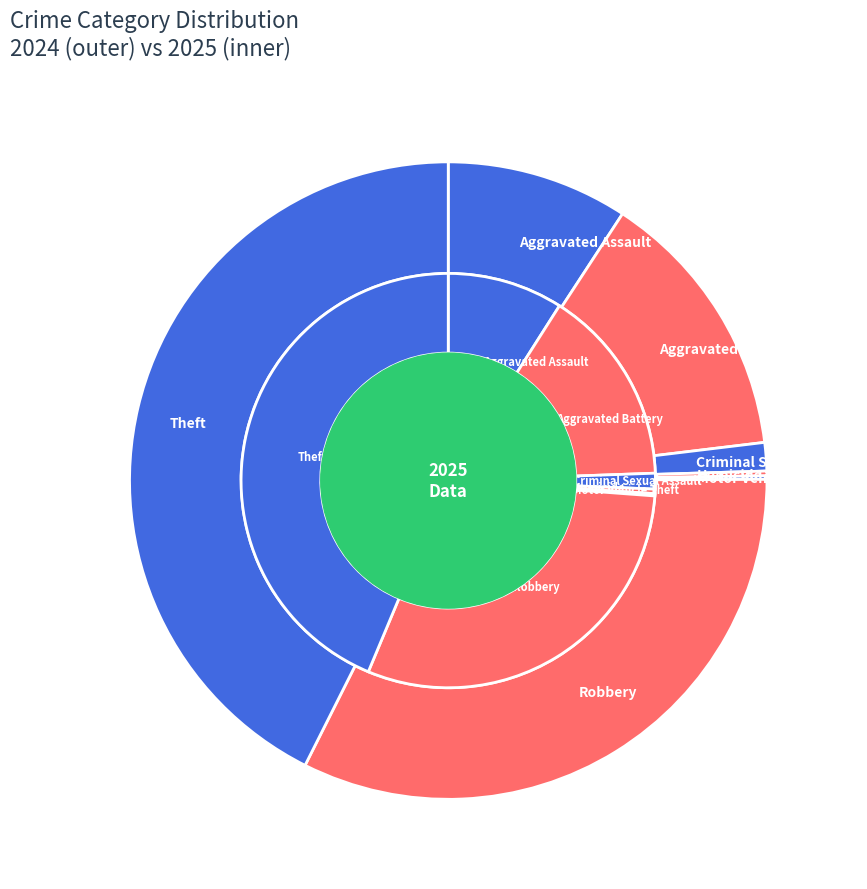

What percentage is the 5 slice, to the nearest percent?

30%